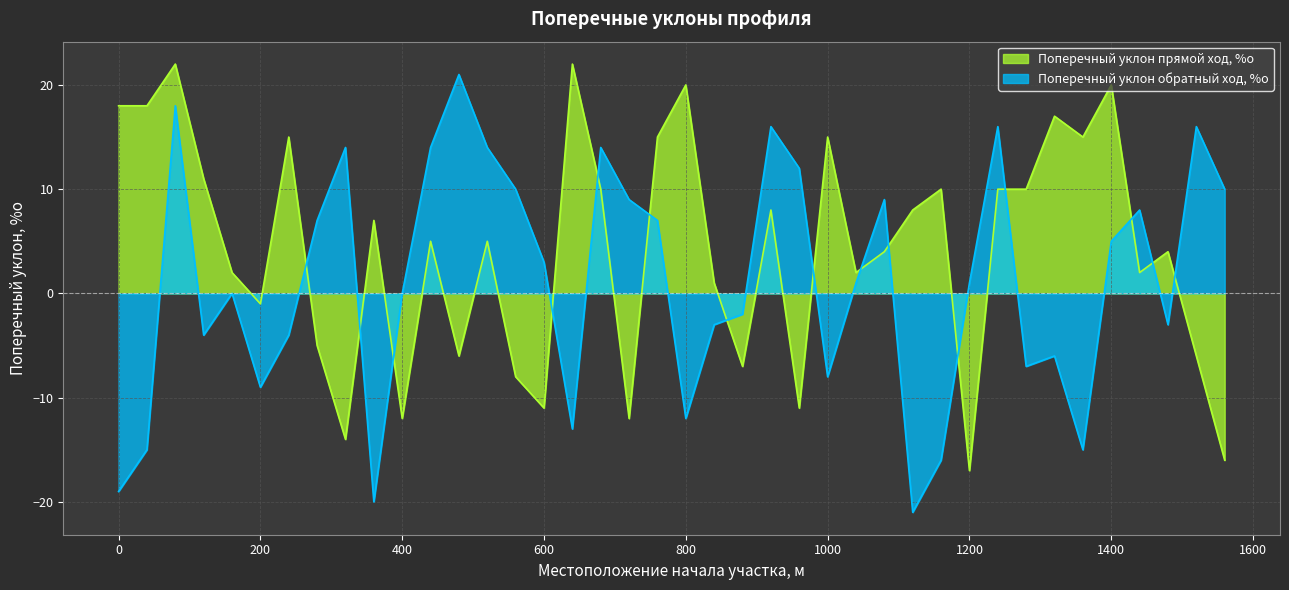

At 680, list the series in order from largest to smallest.

Поперечный уклон обратный ход, %о, Поперечный уклон прямой ход, %о